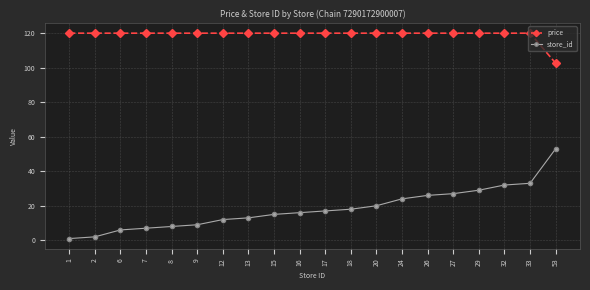

What are all the series names shown in the legend?

price, store_id